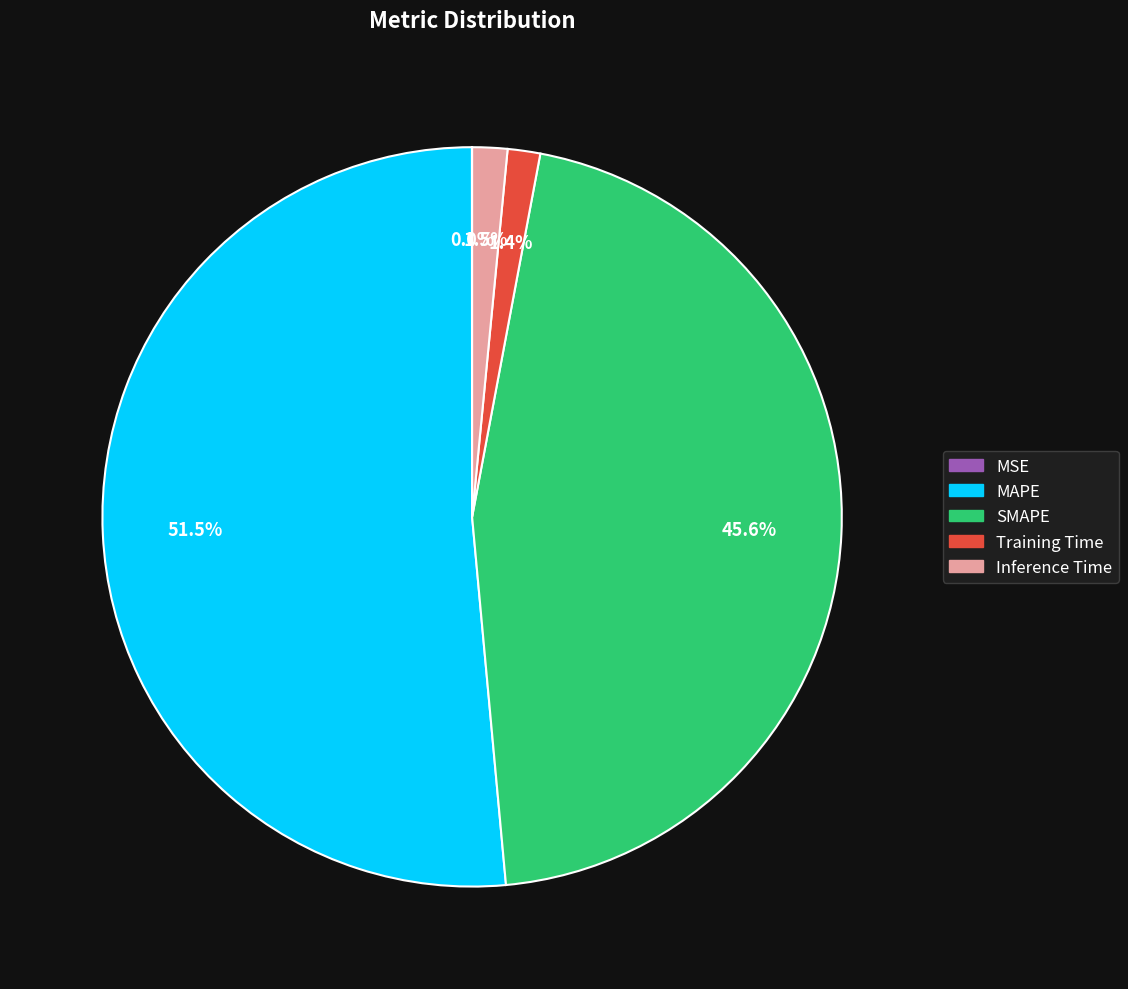

Does SMAPE represent more than half of the total?

No